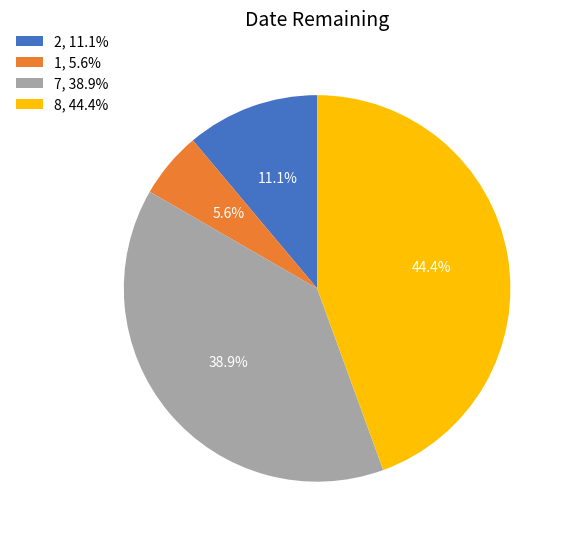

Approximately how many times larger is the value at 8 compared to 7?

1.1